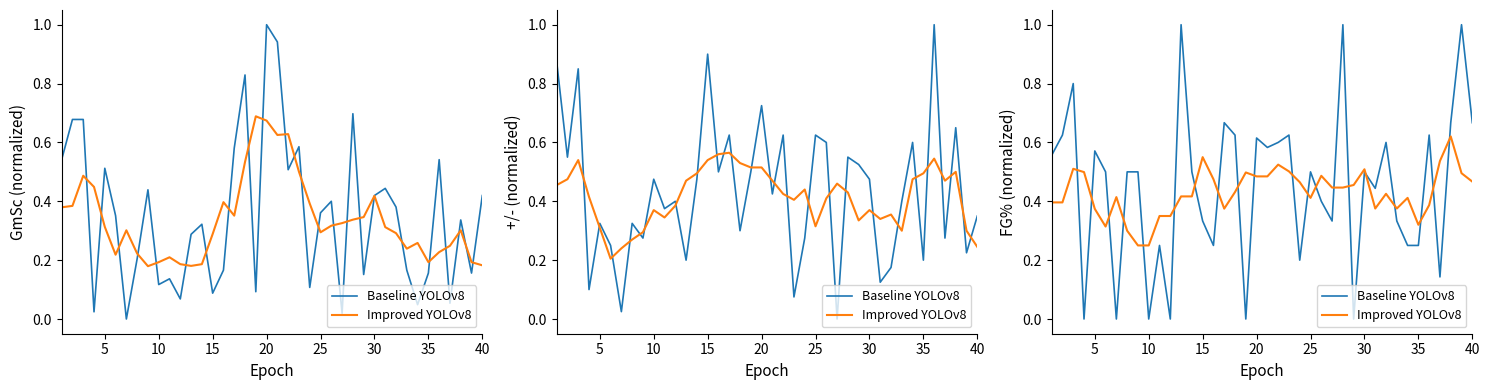

How many times do Improved YOLOv8 and Baseline YOLOv8 cross each other?

20